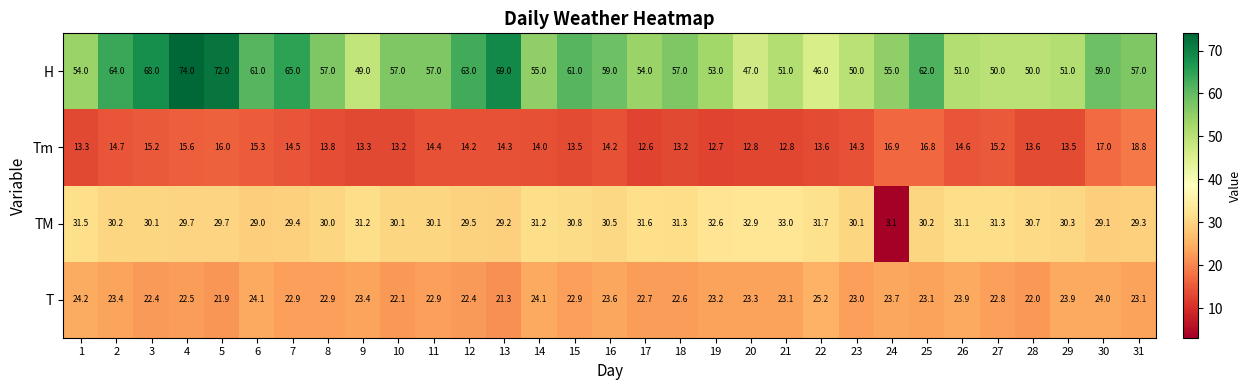

At which label is TM closest to 18?

6